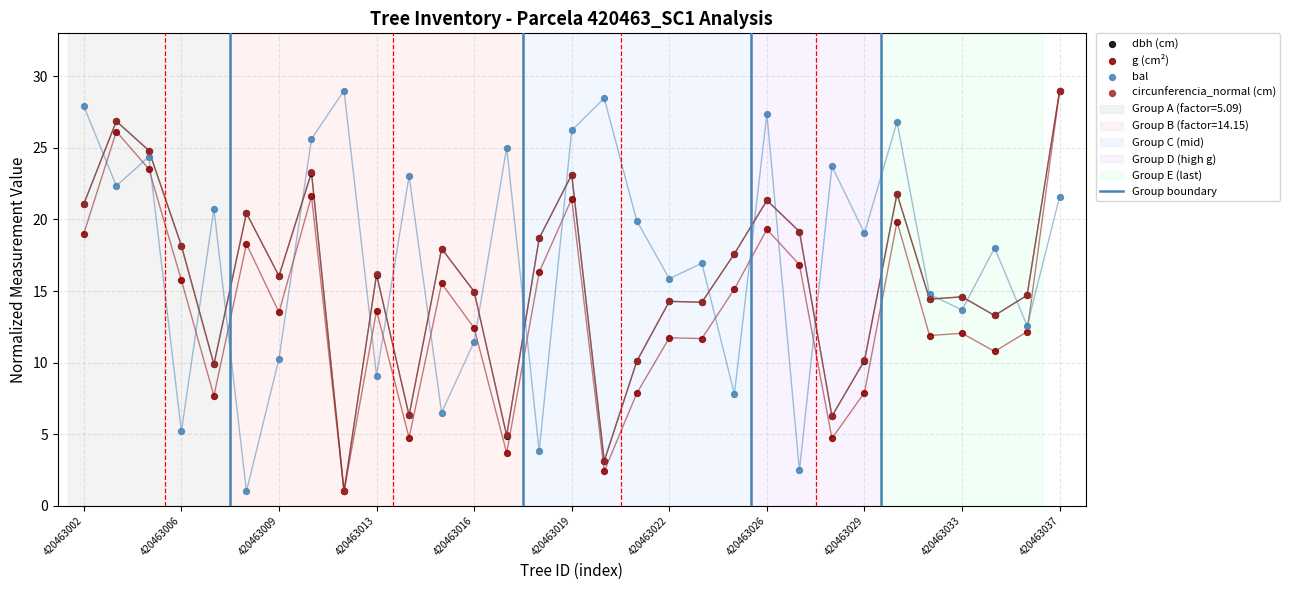

Which series reaches the maximum Y coordinate?

dbh